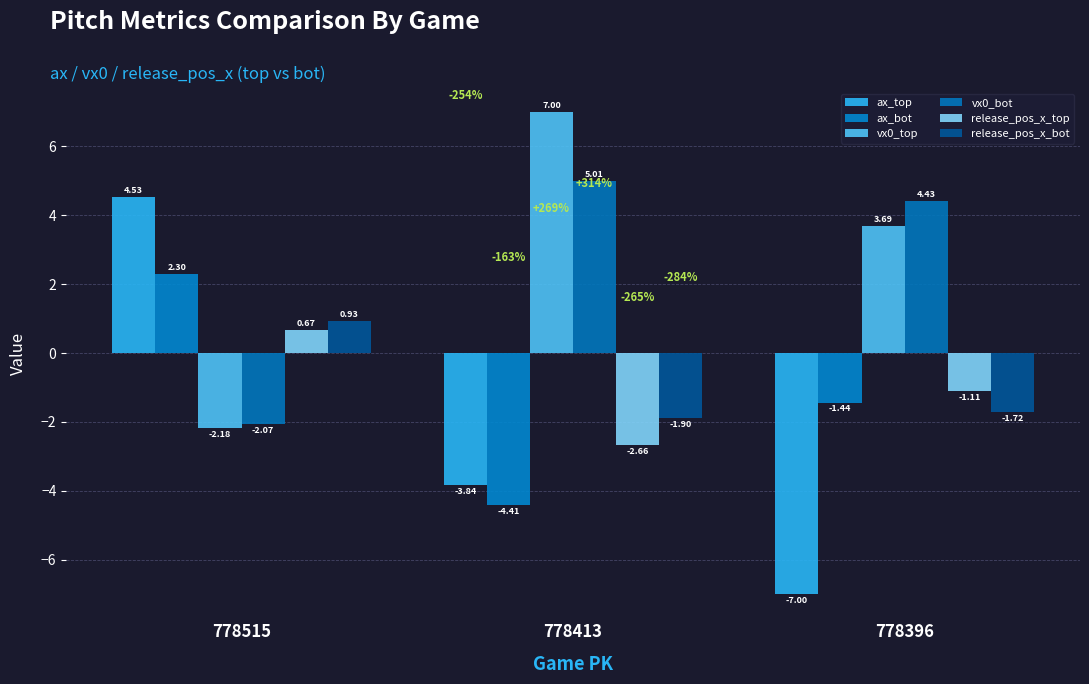

At which category is the sum across all series the highest?

778515